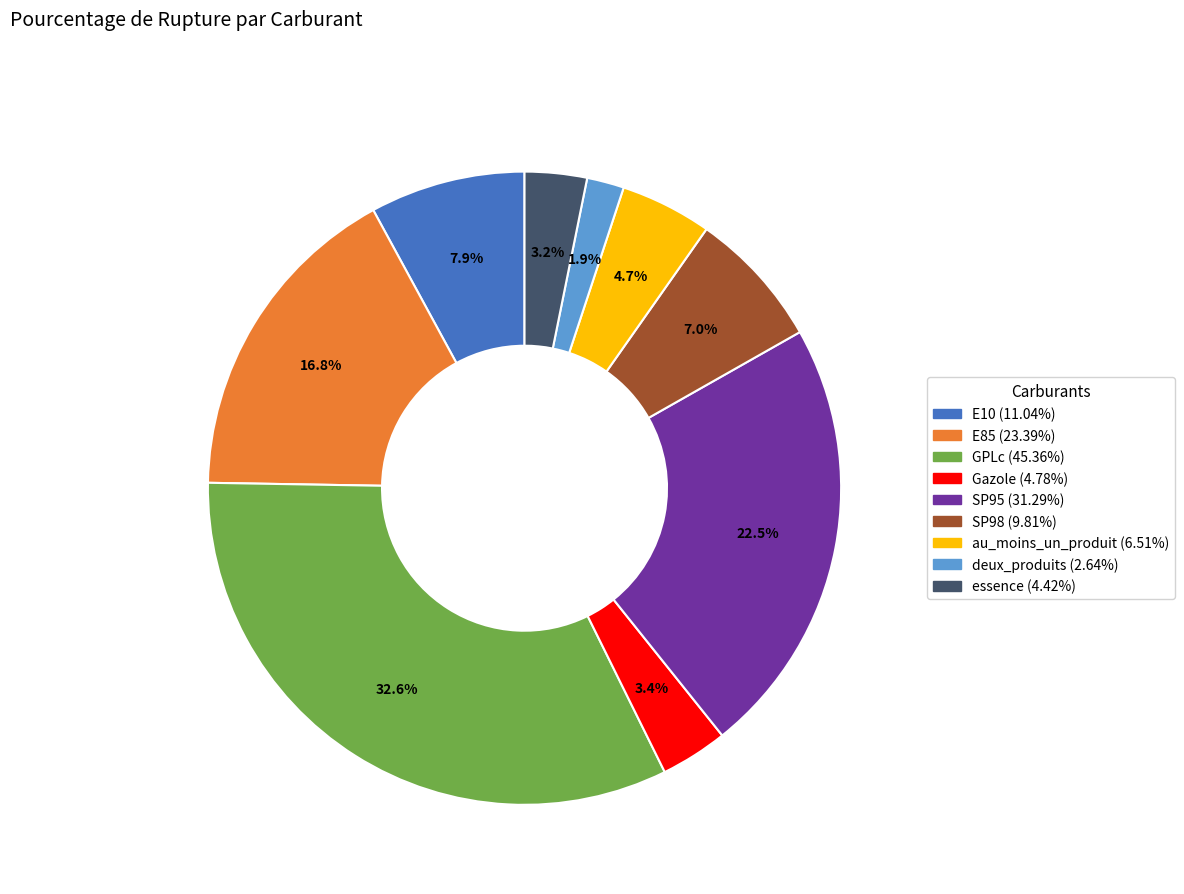

To the nearest percent, what portion does essence represent?

3%